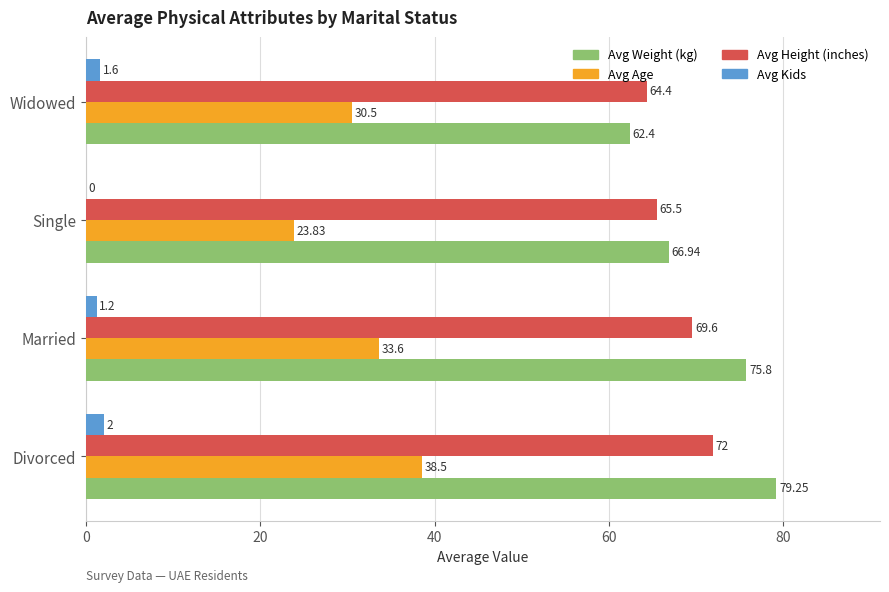

Which series changed the most between Divorced and Widowed?

Avg Weight (kg)